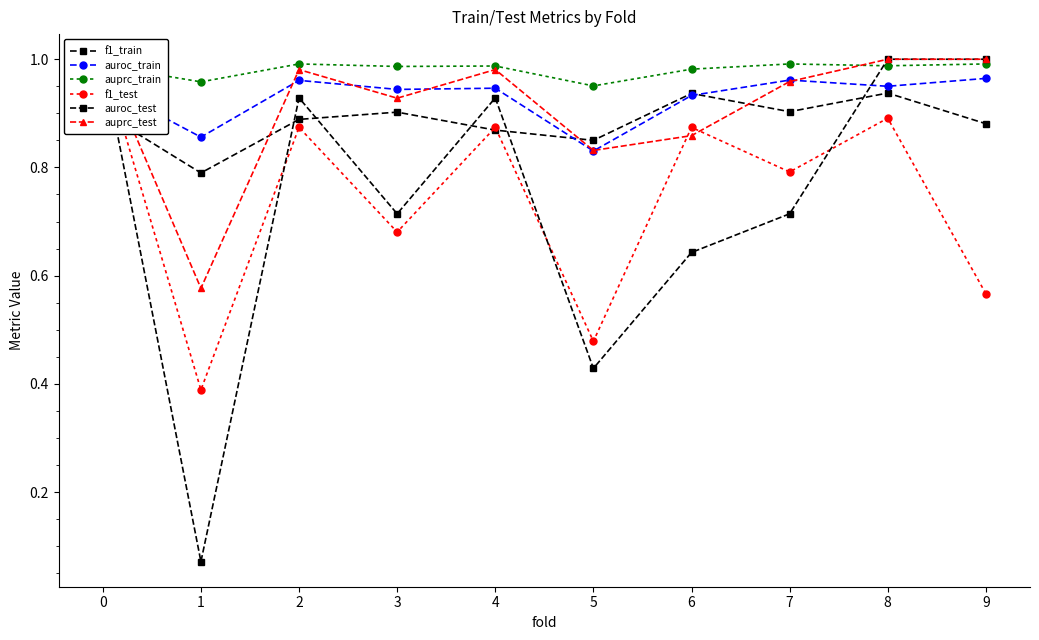

How many series are shown in this chart?

6